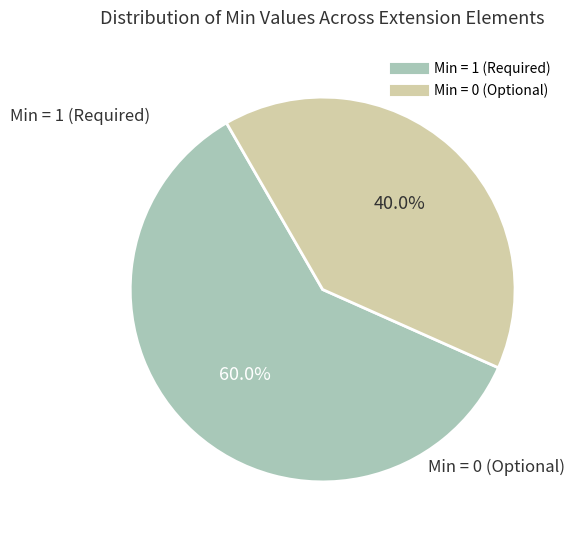

Is there a majority slice in this chart?

Yes